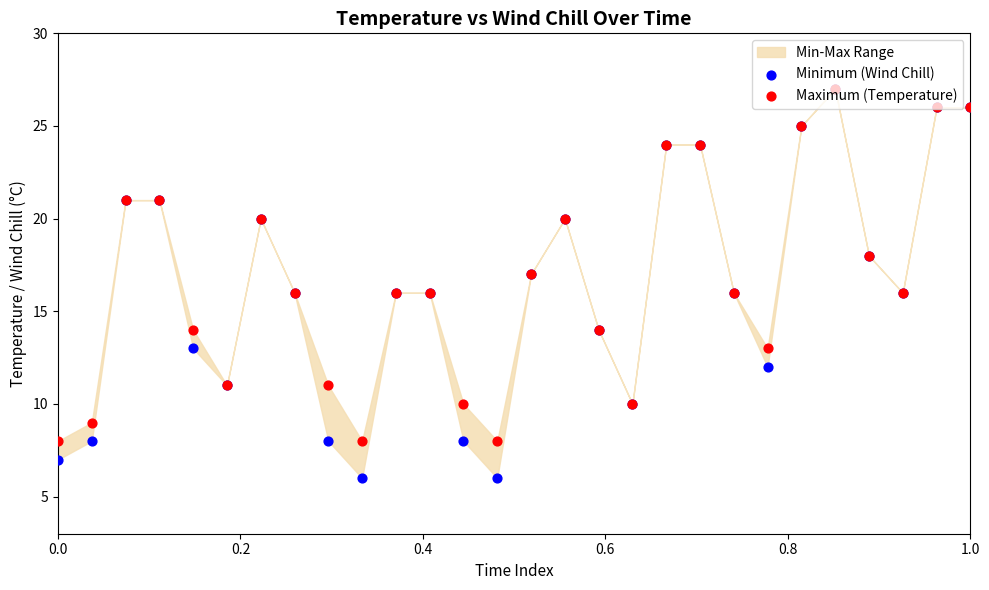

At how many categories does at least one series exceed 15?

17